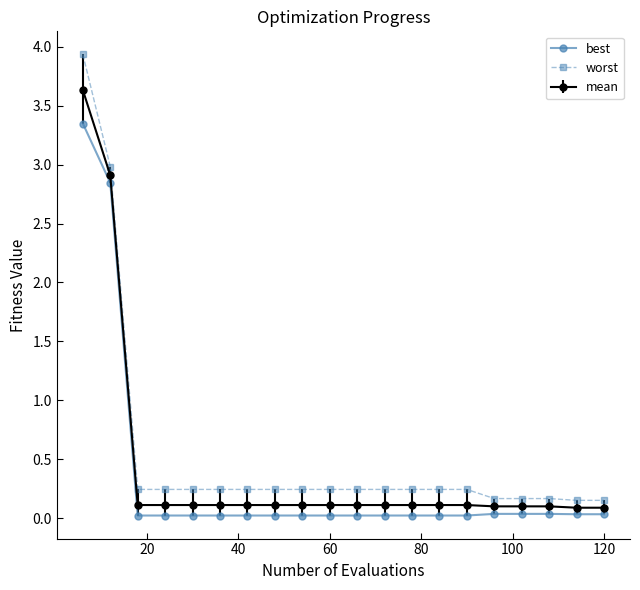

True or false: worst and best intersect in this chart.

False